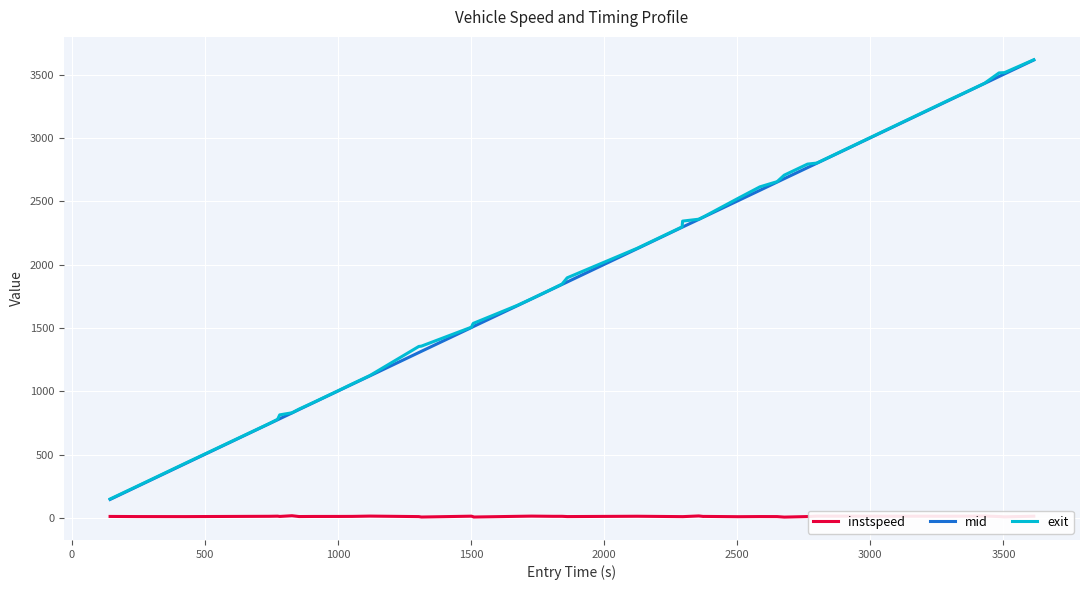

True or false: mid and instspeed intersect in this chart.

False